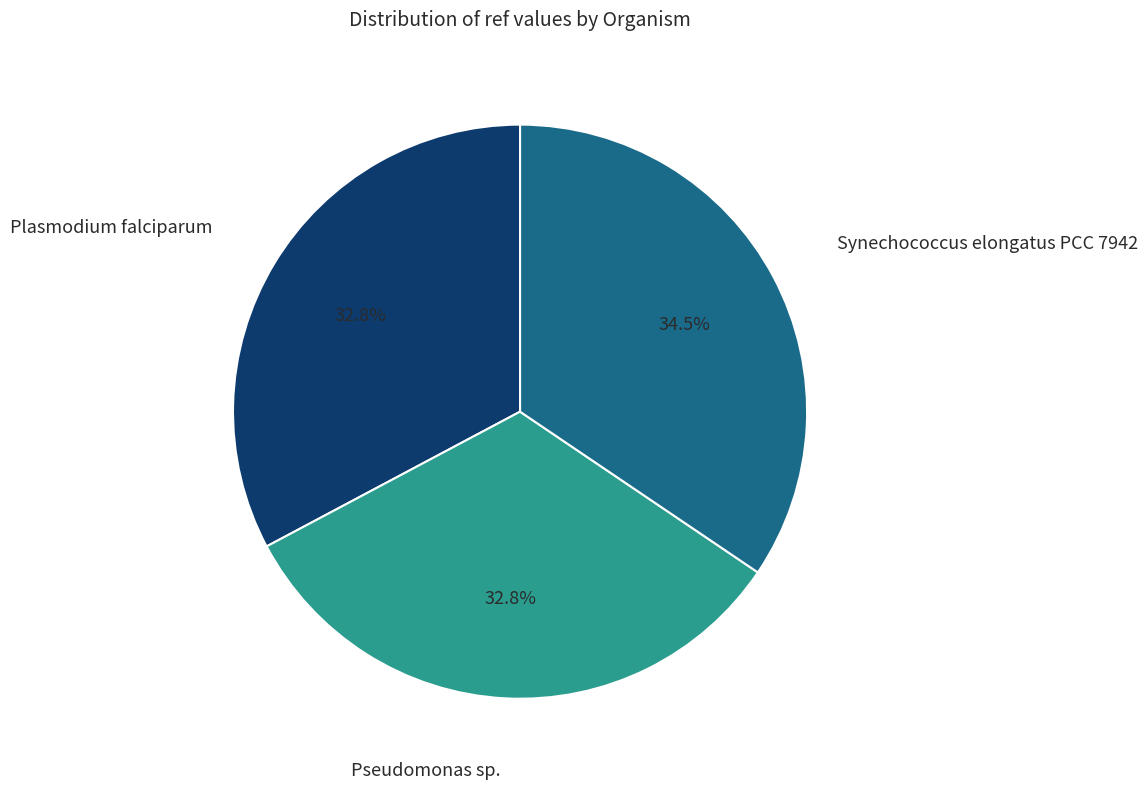

Is there a majority slice in this chart?

No